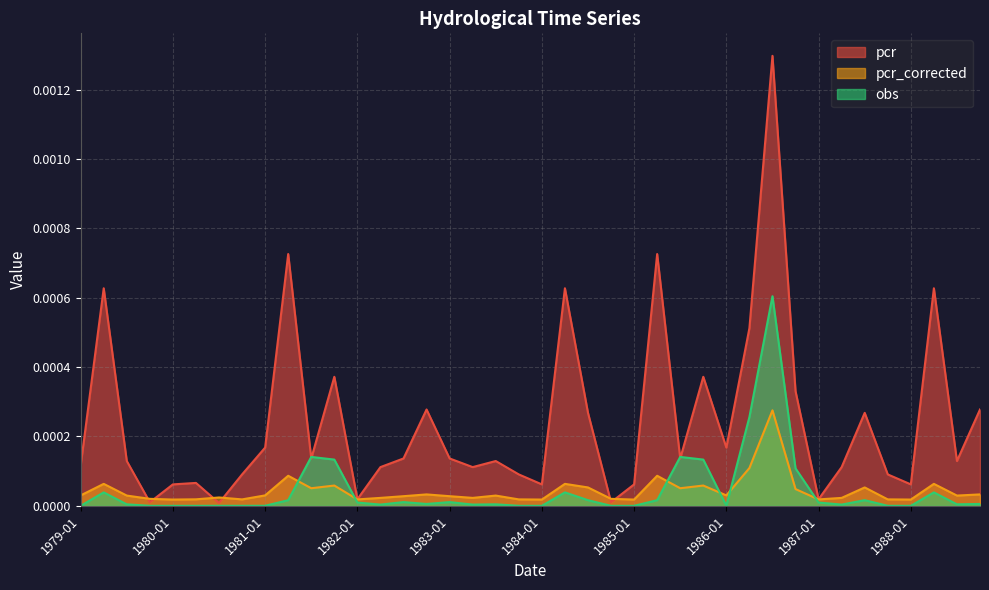

Which series has the largest total across all categories?

pcr